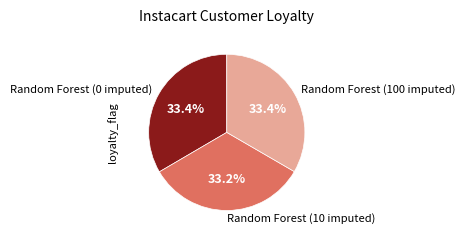

What is the total percentage of Random Forest (0 imputed) and Random Forest (10 imputed)?

66.6%